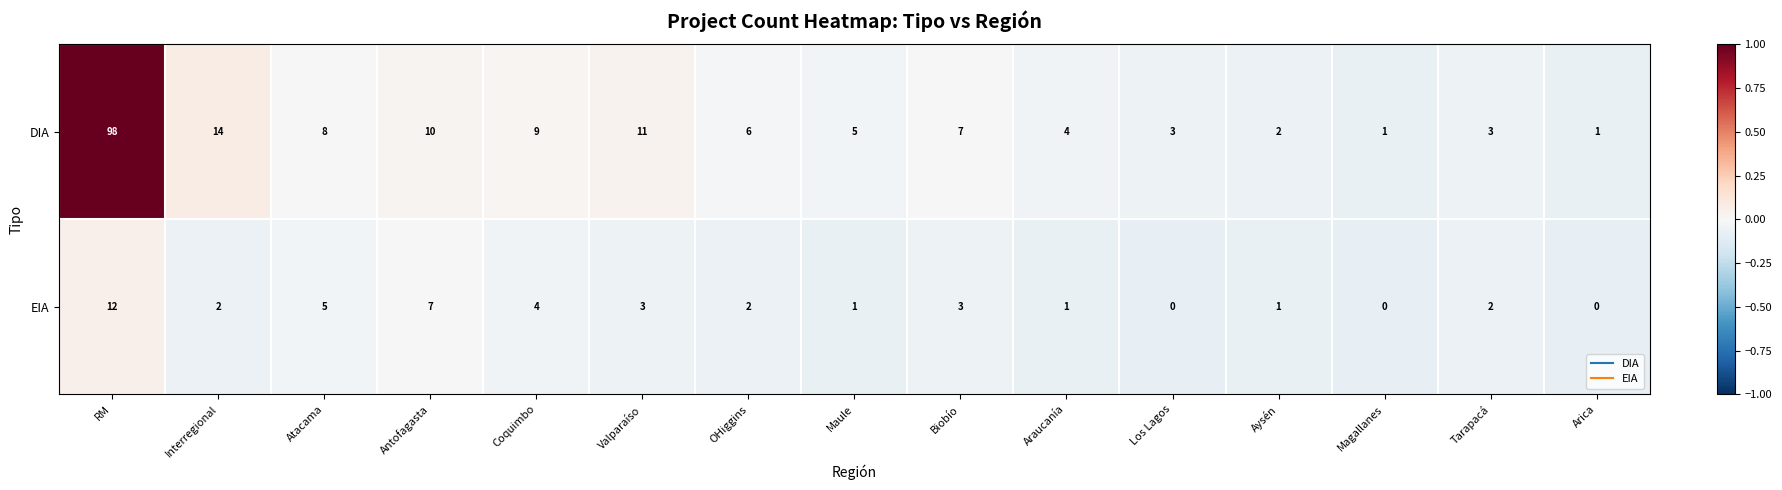

Reading right to left, extract all data points from this chart.

DIA: 1	3	1	2	3	4	7	5	6	11	9	10	8	14	98
EIA: 0	2	0	1	0	1	3	1	2	3	4	7	5	2	12